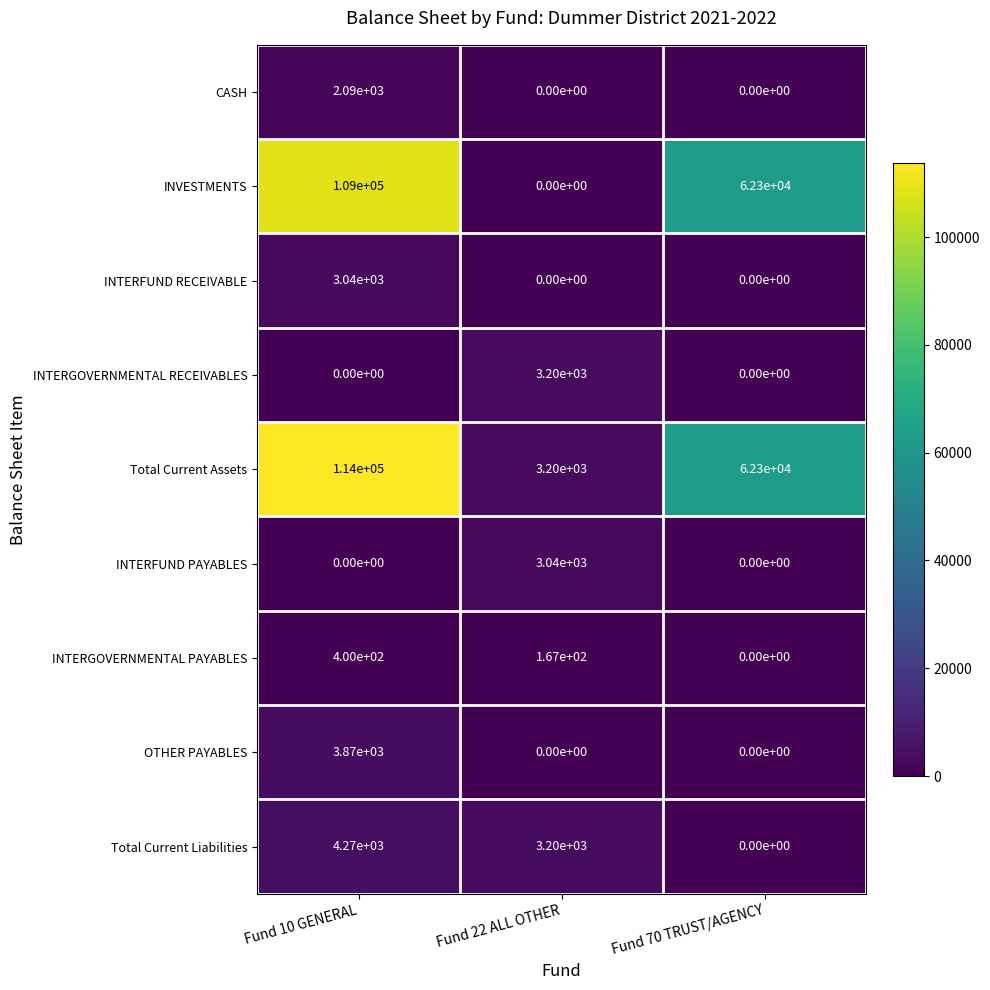

How many data points in OTHER PAYABLES are above 0?

1